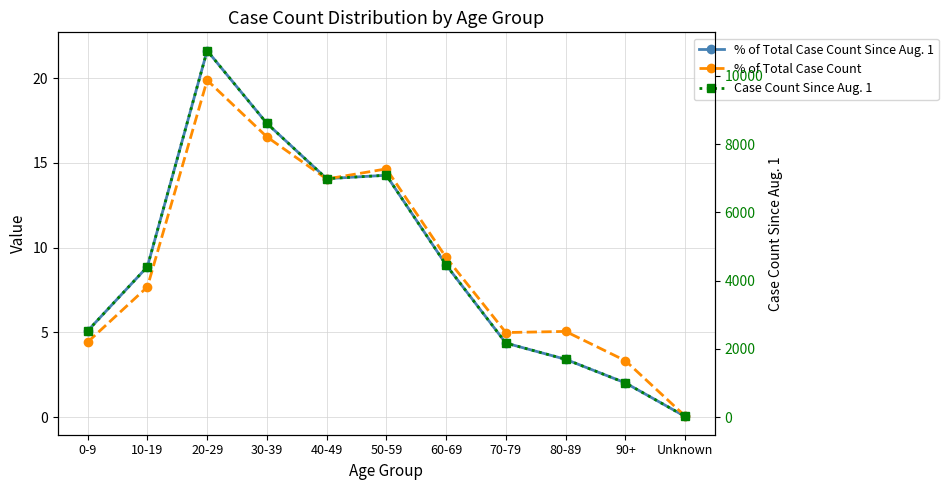

List the series in order of their peak value, highest first.

Case Count Since Aug. 1, % of Total Case Count Since Aug. 1, % of Total Case Count